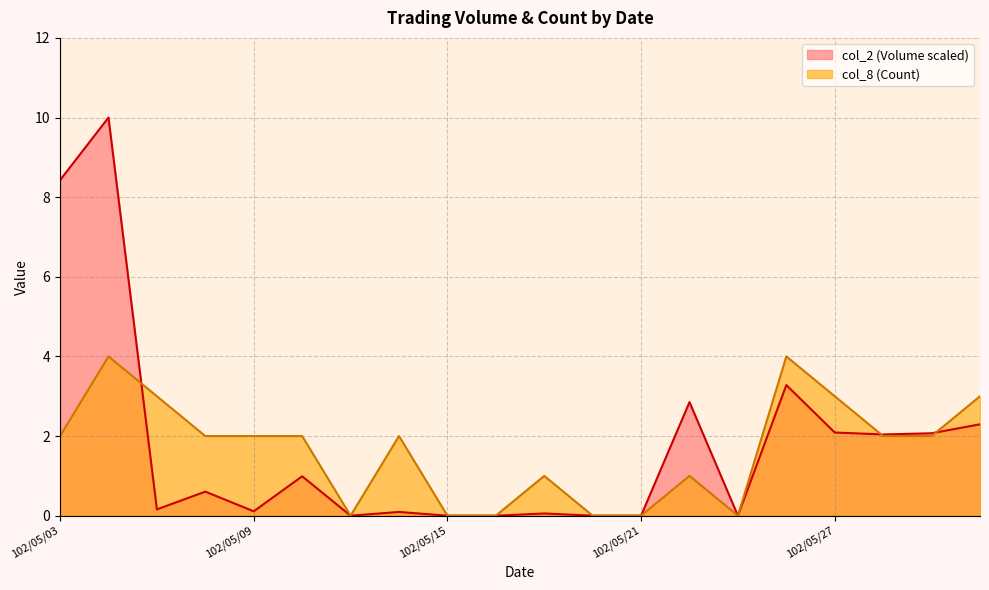

Reading right to left, extract all data points from this chart.

col_2 (Volume): 2.3	2.1	2.0	2.1	3.3	0.0	2.9	0.0	0.0	0.1	0.0	0.0	0.1	0.0	1.0	0.1	0.6	0.2	10.0	8.4
col_8 (Count): 3.0	2.0	2.0	3.0	4.0	0.0	1.0	0.0	0.0	1.0	0.0	0.0	2.0	0.0	2.0	2.0	2.0	3.0	4.0	2.0